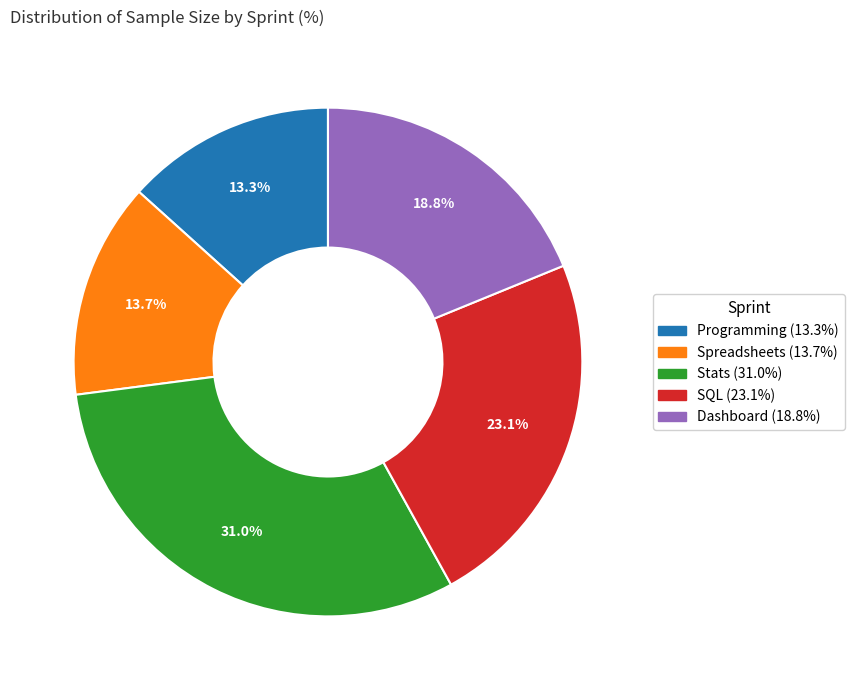

Combined, do Programming and Stats account for over 50%?

No